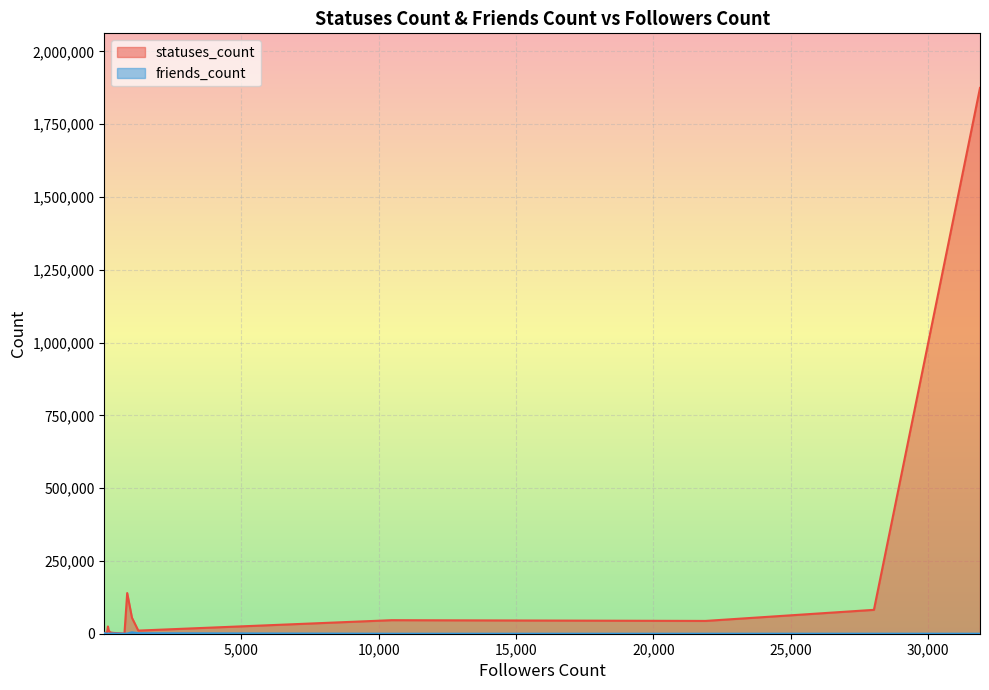

Is it true that statuses_count equals 620 at 21?

True